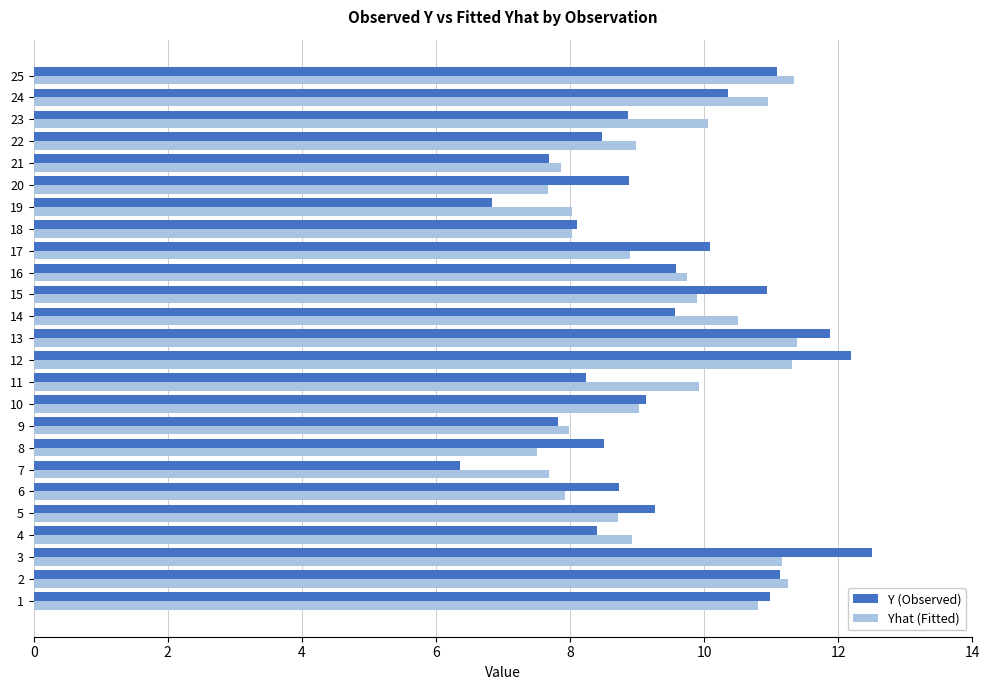

What is the total value across all series at 23?

18.9